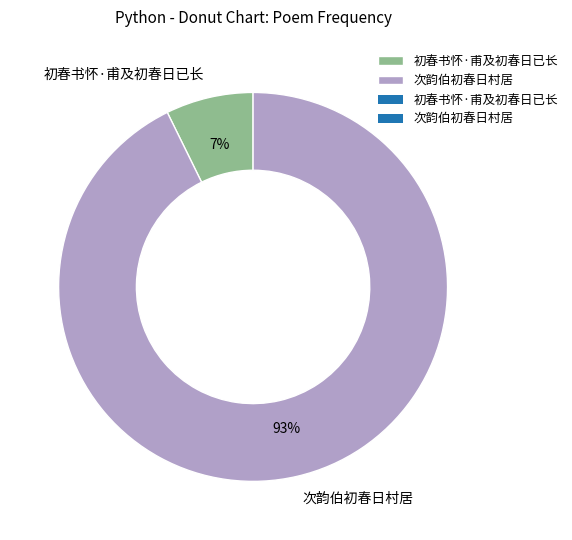

Between 初春书怀·甫及初春日已长 and 次韵伯初春日村居, which is larger?

次韵伯初春日村居